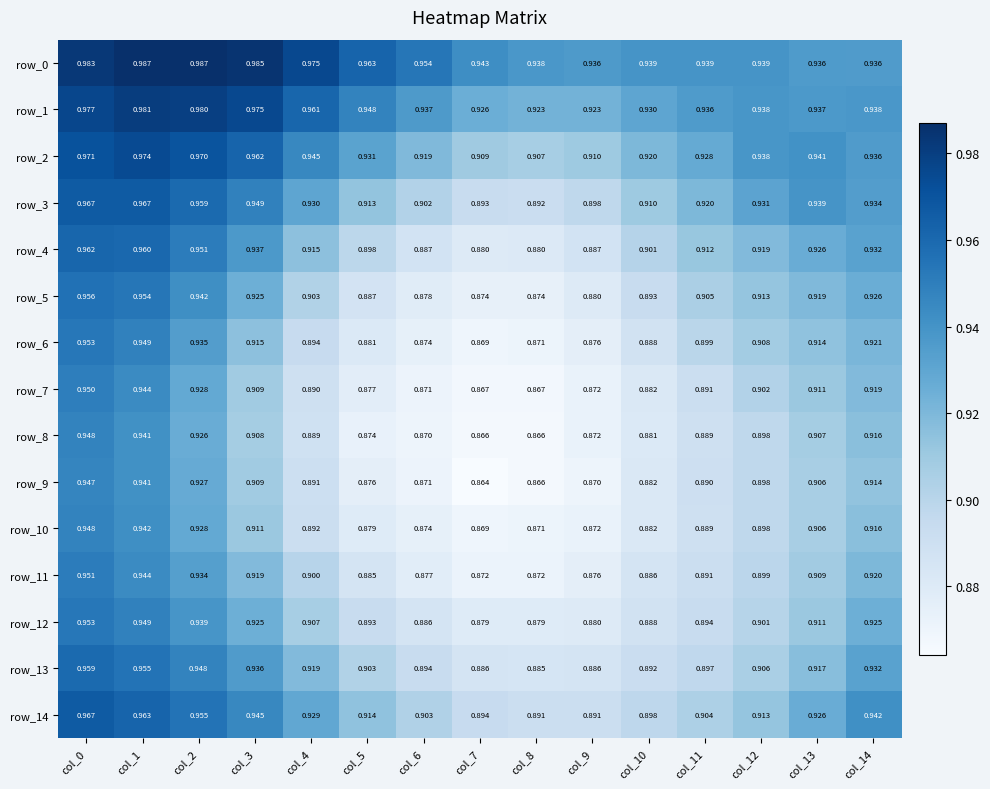

What is the sum of the row_5 values at col_8 and col_11?

1.8